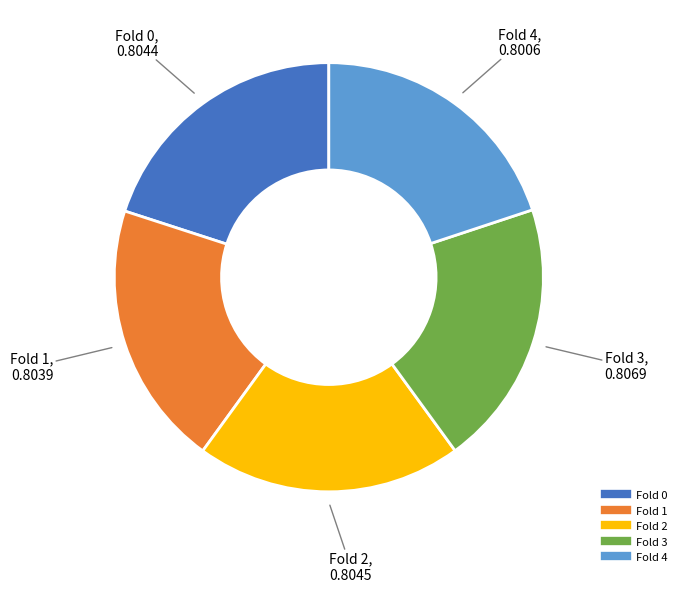

Is Fold 2 the majority of the pie?

No